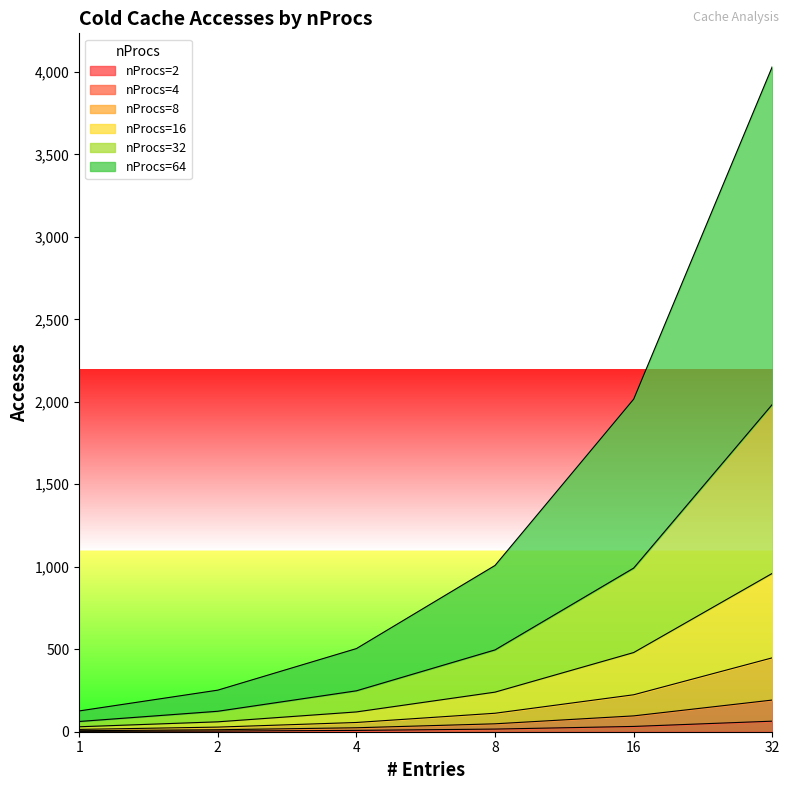

The nProcs=8 series shows 448 at 32. True or false?

True